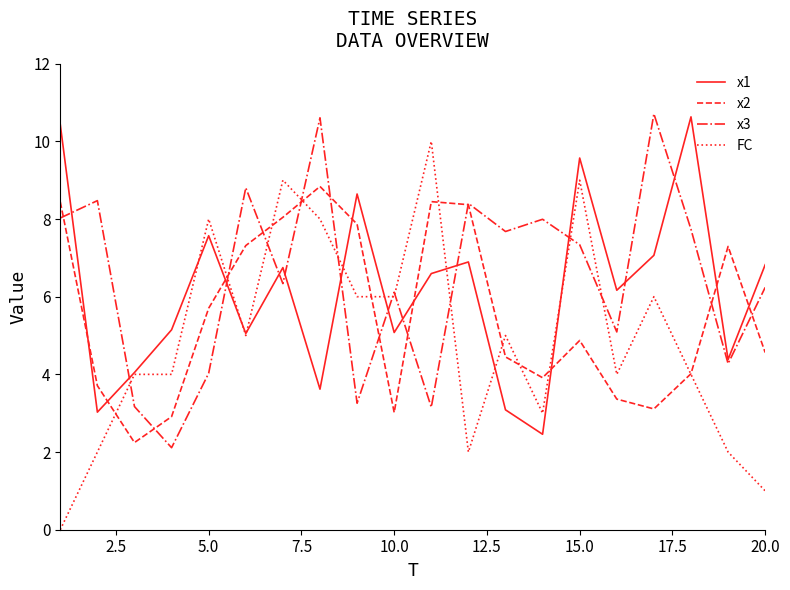

Is this an area chart (filled region under the line)?

No